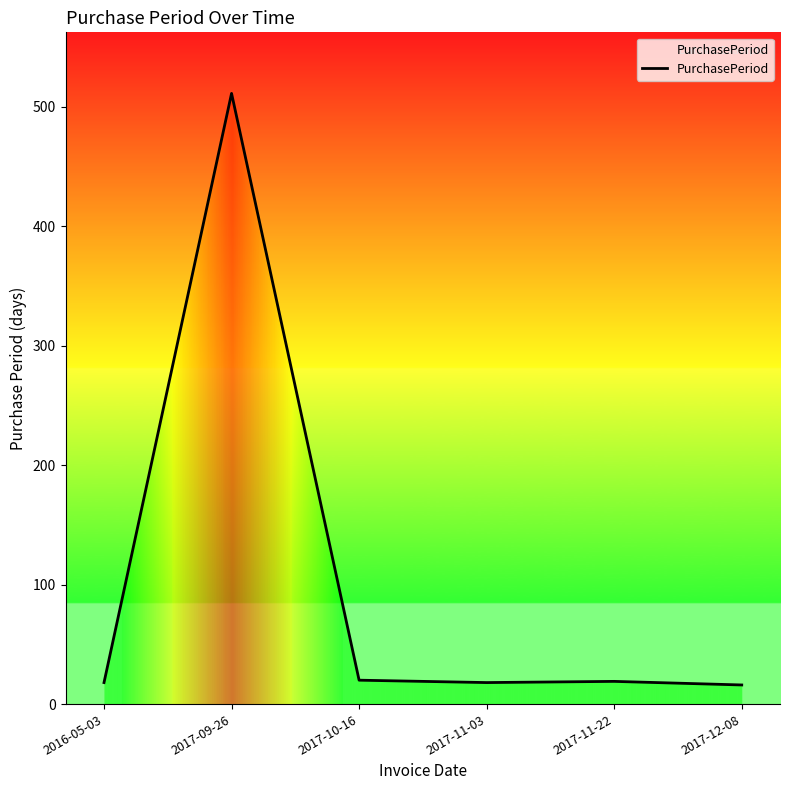

The value at 2016-05-03 is 18. True or false?

True